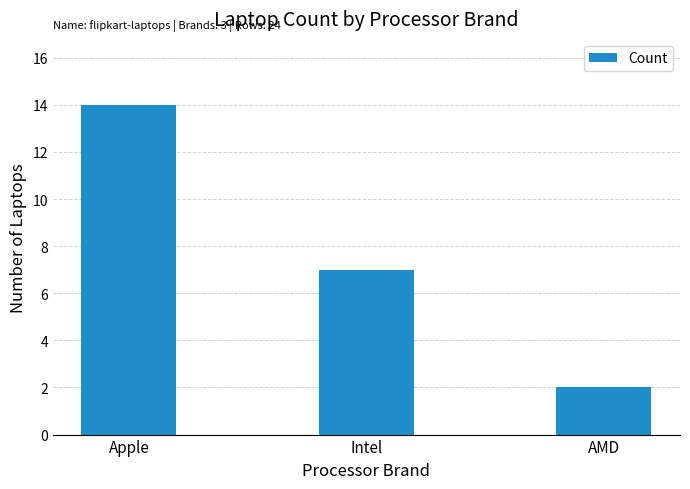

What is the label of the 1st bar from the right?

AMD